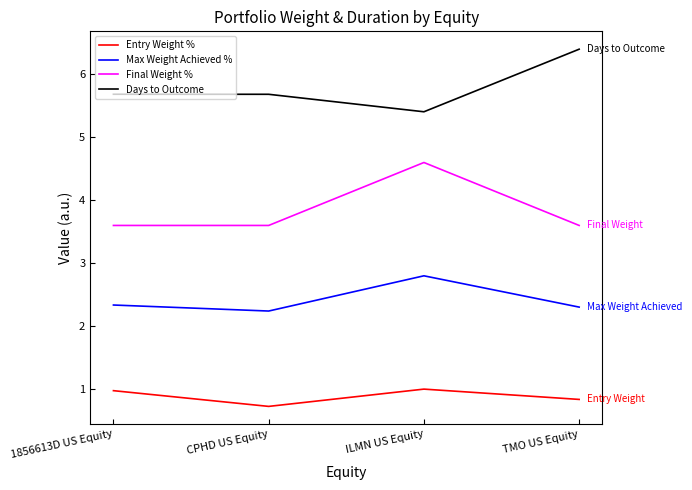

At which label does Days to Outcome reach its peak?

TMO US Equity